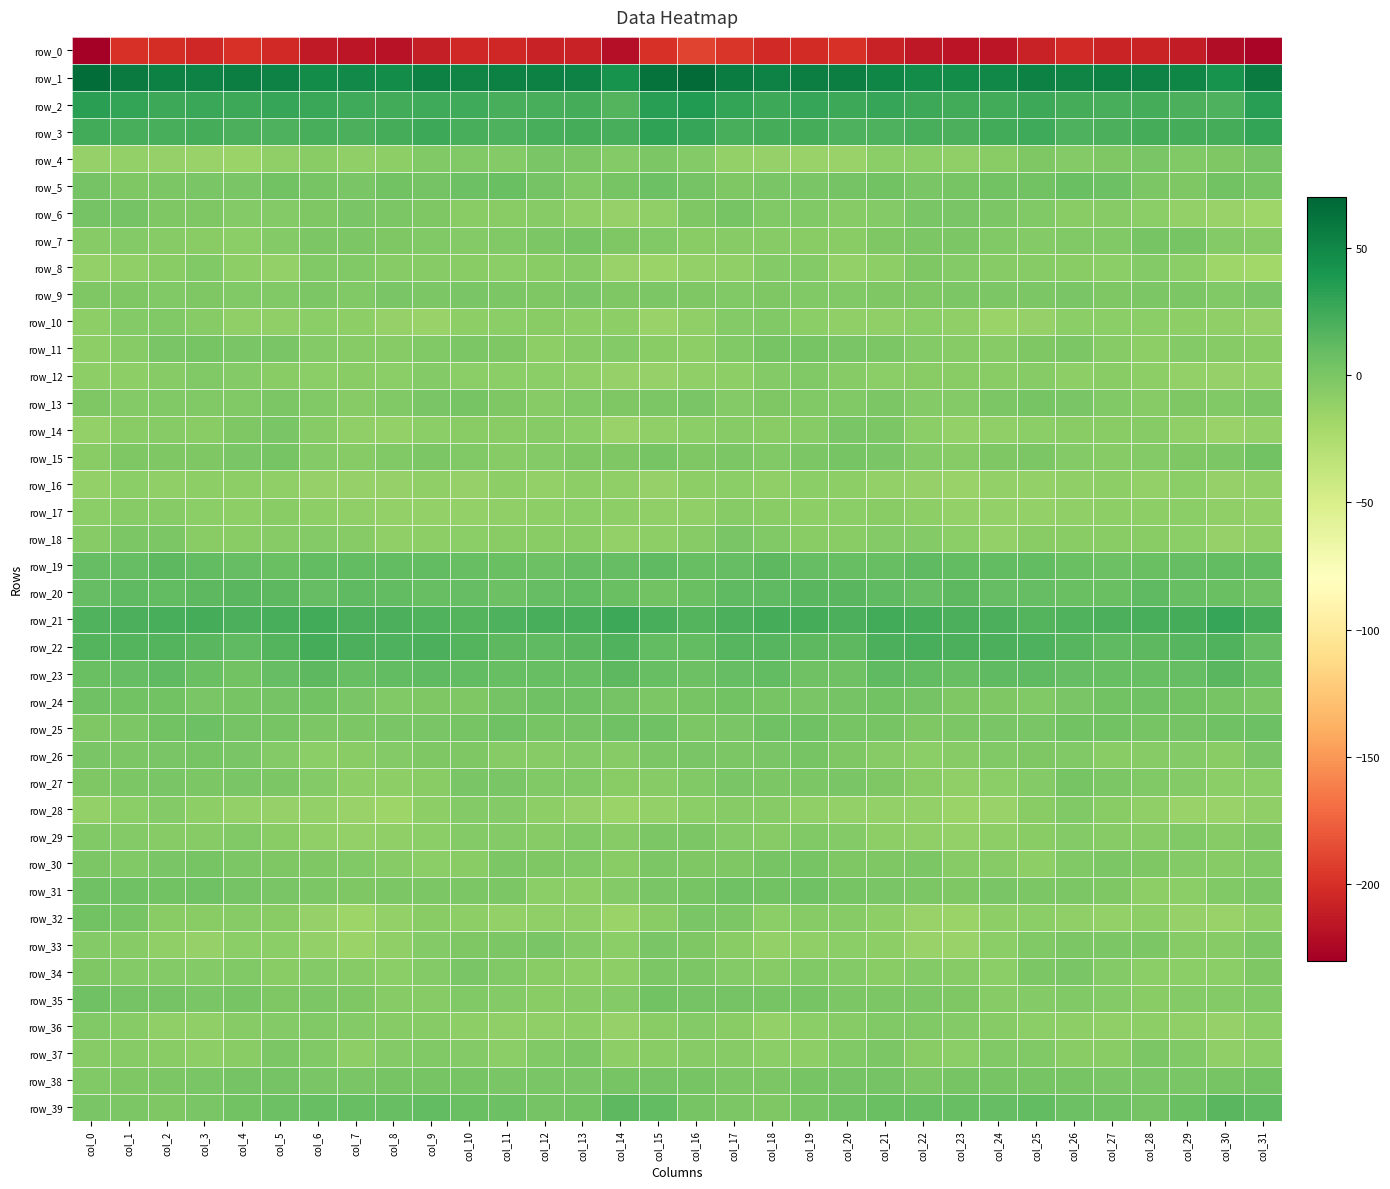

What is the difference between the maximum and minimum values in the row_9 series?

3.8